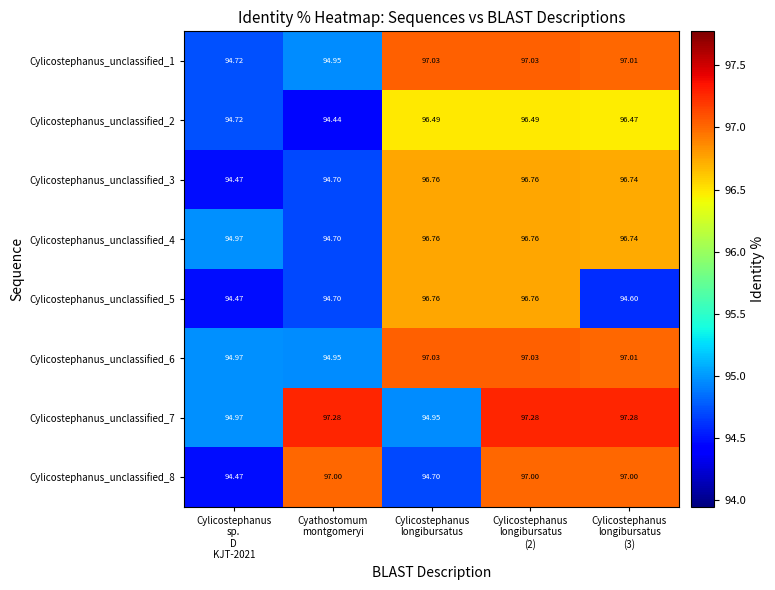

What is the spread (max minus min) of values at Cylicostephanus
longibursatus?

2.3